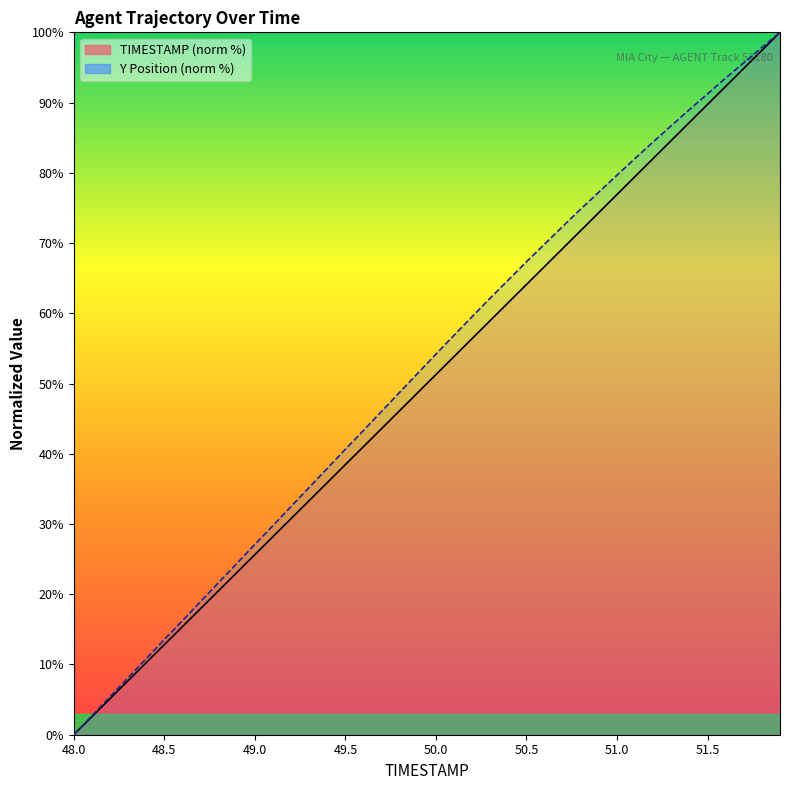

What is the total value across all series at 51.7?

190.5